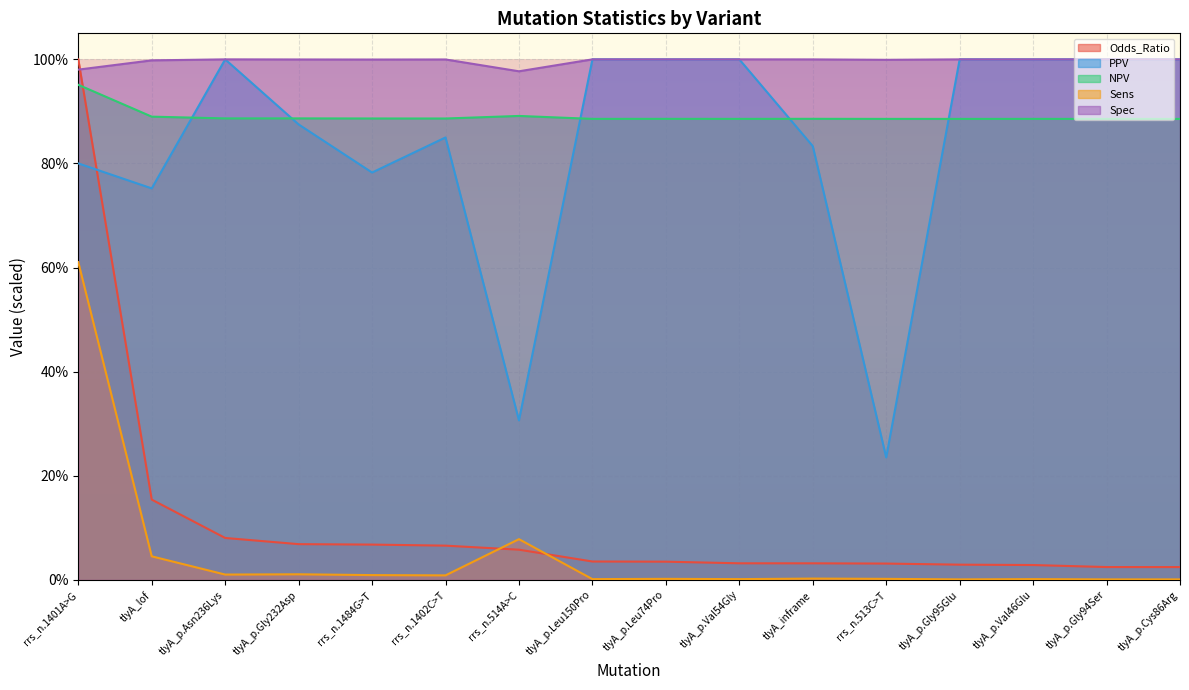

After their last crossing, which series has the higher values: Odds_Ratio or Spec?

Spec